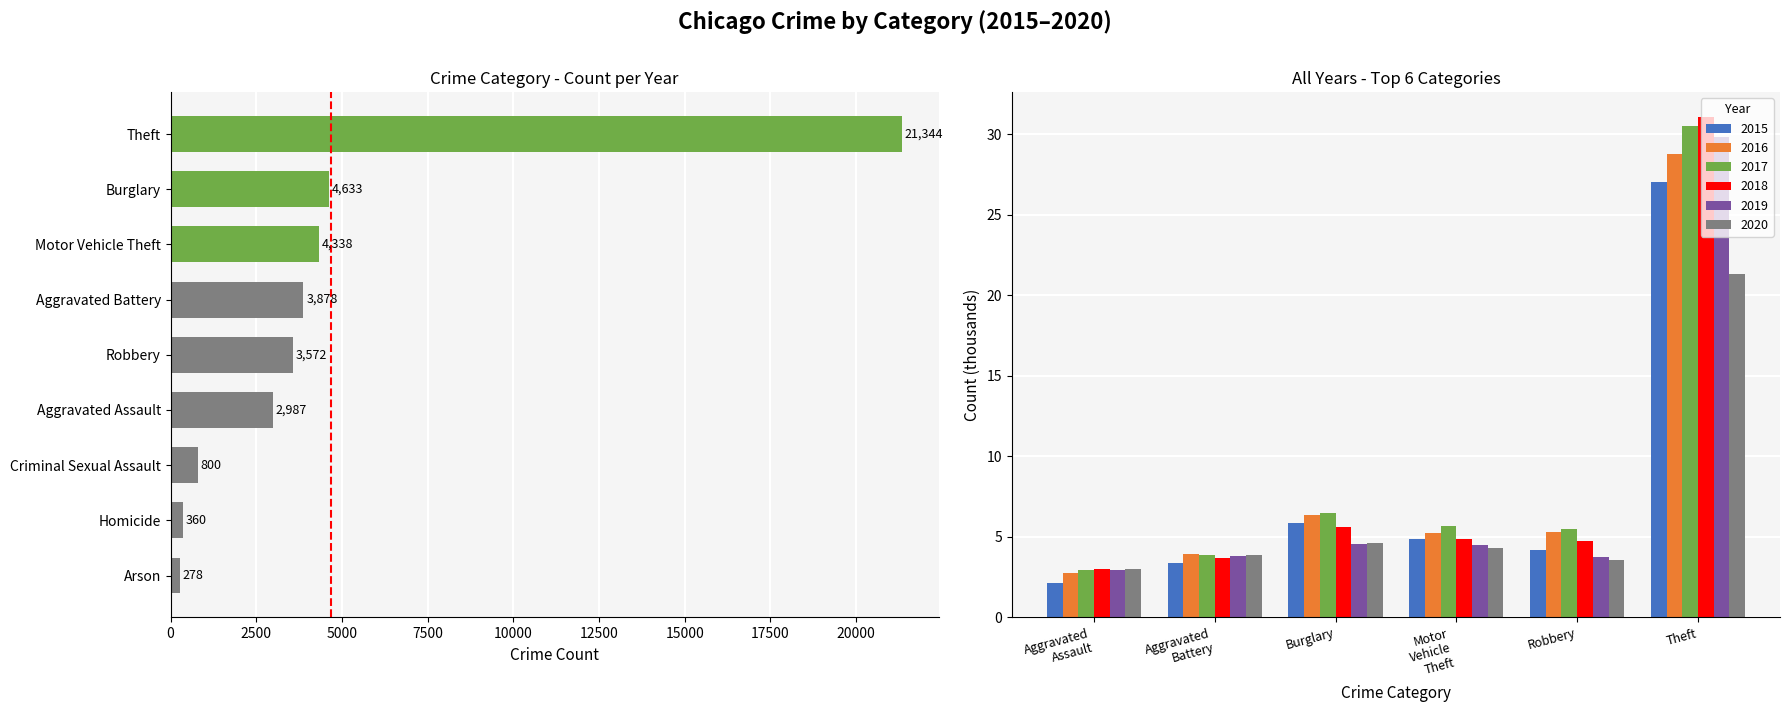

Reading left to right, extract all data points from this chart.

2015: 0=2160	1=3355	2=205	3=5849	4=920	5=228	6=4851	7=4174	8=27060
2016: 0=2781	1=3931	2=263	3=6370	4=980	5=341	6=5230	7=5312	8=28809
2017: 0=2923	1=3889	2=240	3=6469	4=1027	5=342	6=5662	7=5514	8=30539
2018: 0=3009	1=3681	2=170	3=5627	4=1021	5=269	6=4880	7=4719	8=31068
2019: 0=2970	1=3790	2=167	3=4565	4=989	5=252	6=4499	7=3756	8=29865
2020: 0=2987	1=3878	2=278	3=4633	4=800	5=360	6=4338	7=3572	8=21344